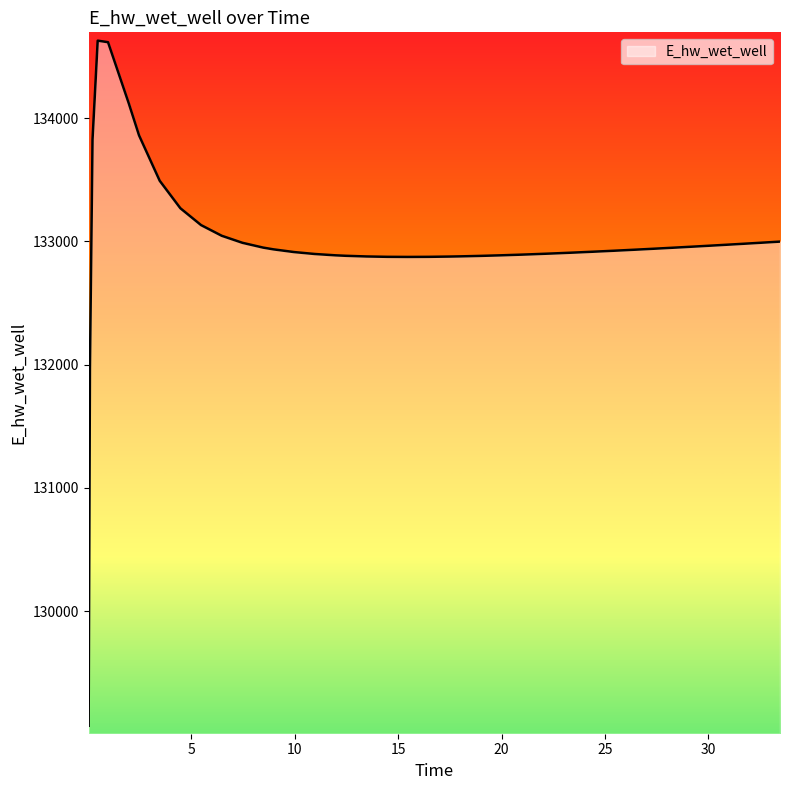

What is the difference between the maximum and minimum values?

5557.8